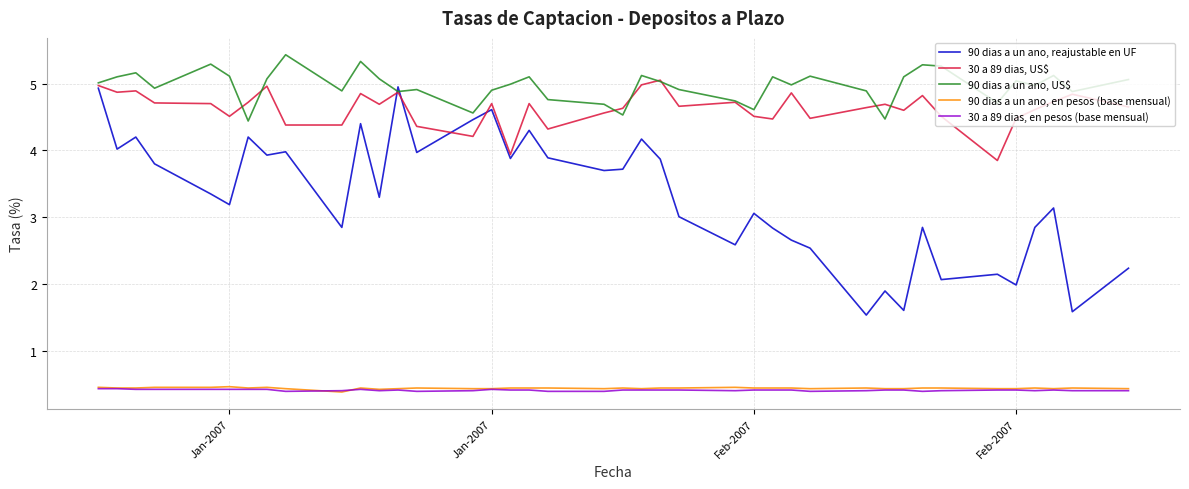

How many lines are shown in the chart?

5